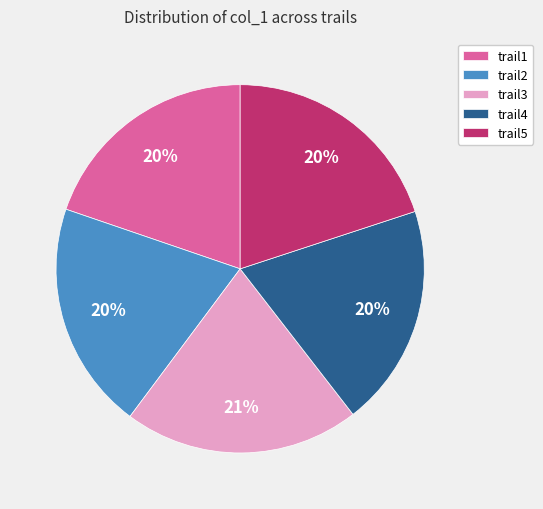

Is it true that trail1 is 20% of the pie?

True